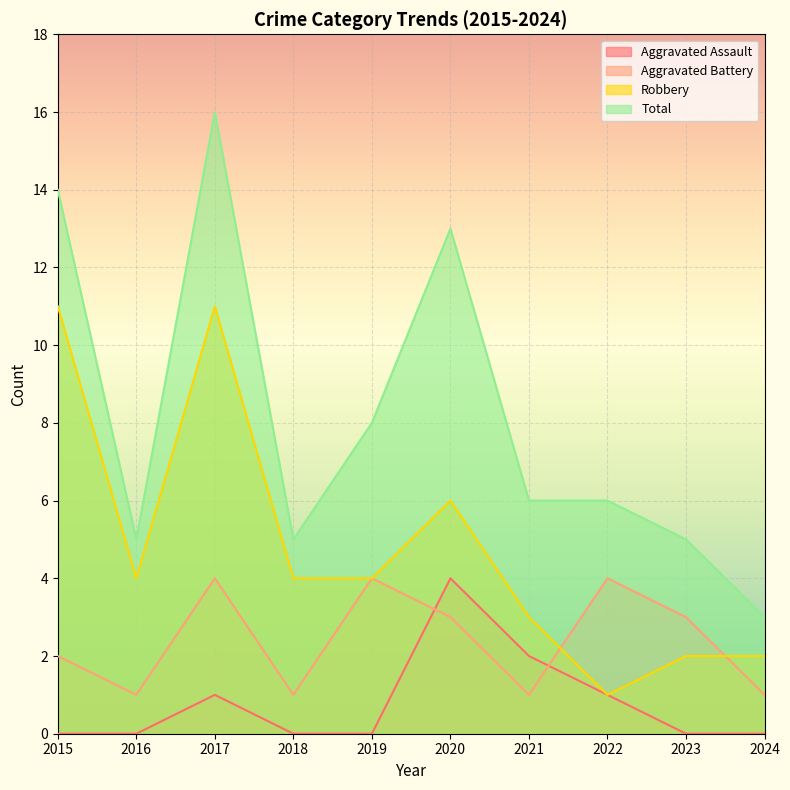

Rank the series by their maximum value, from lowest to highest.

Aggravated Assault, Aggravated Battery, Robbery, Total